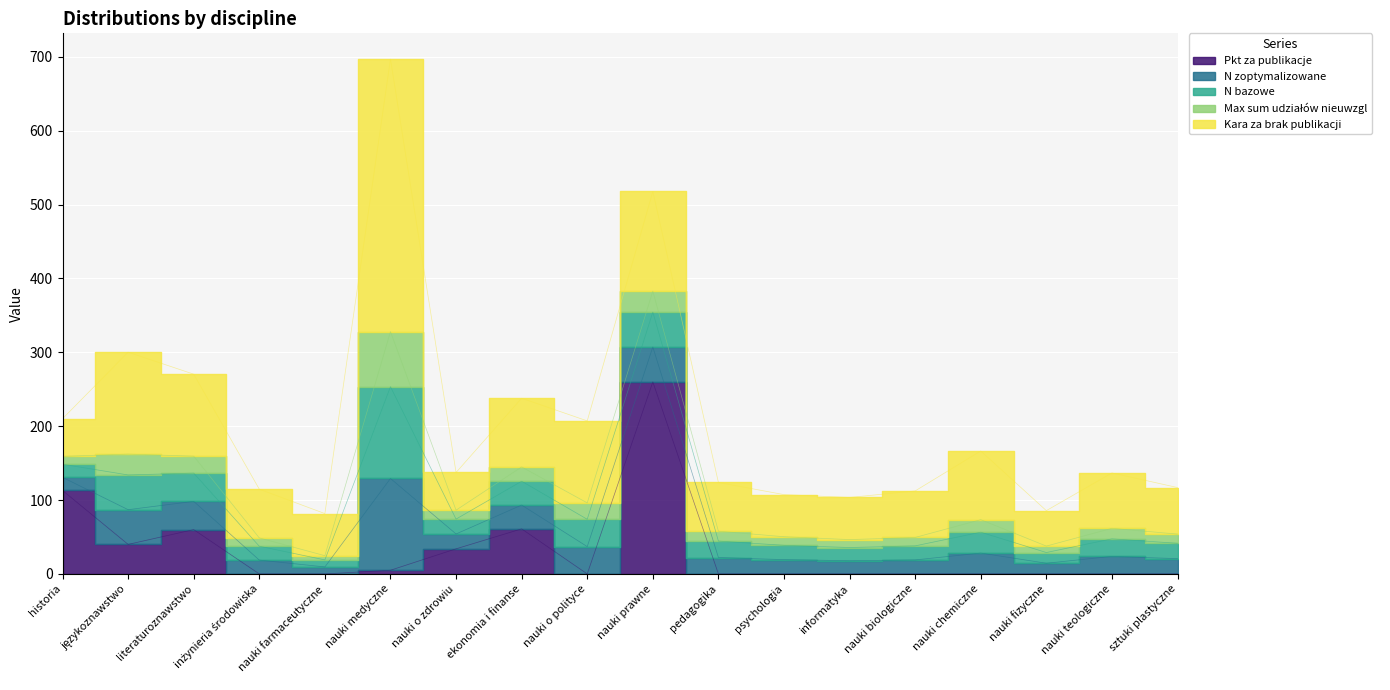

What are all the series names shown in the legend?

Pkt za publikacje, N zoptymalizowane, N bazowe, Max sum udziałów nieuwzgl, Kara za brak publikacji